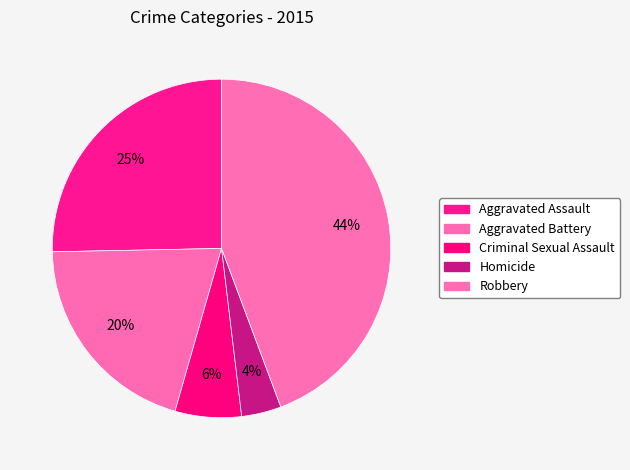

True or false: Aggravated Battery accounts for 20% of the total.

True